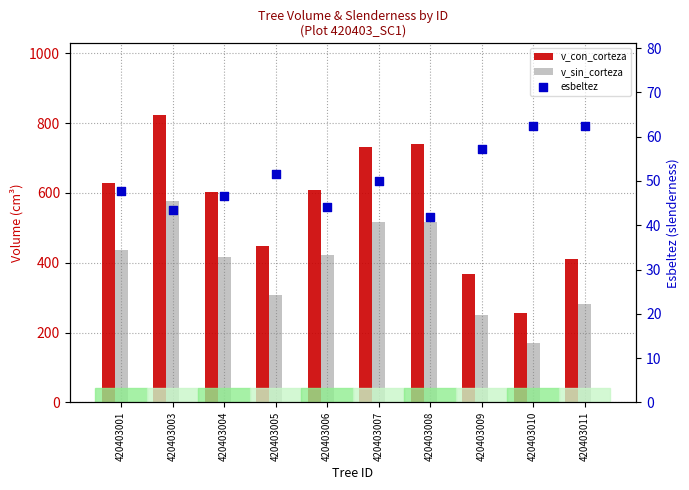

Which series contains the highest Y value?

v_con_corteza